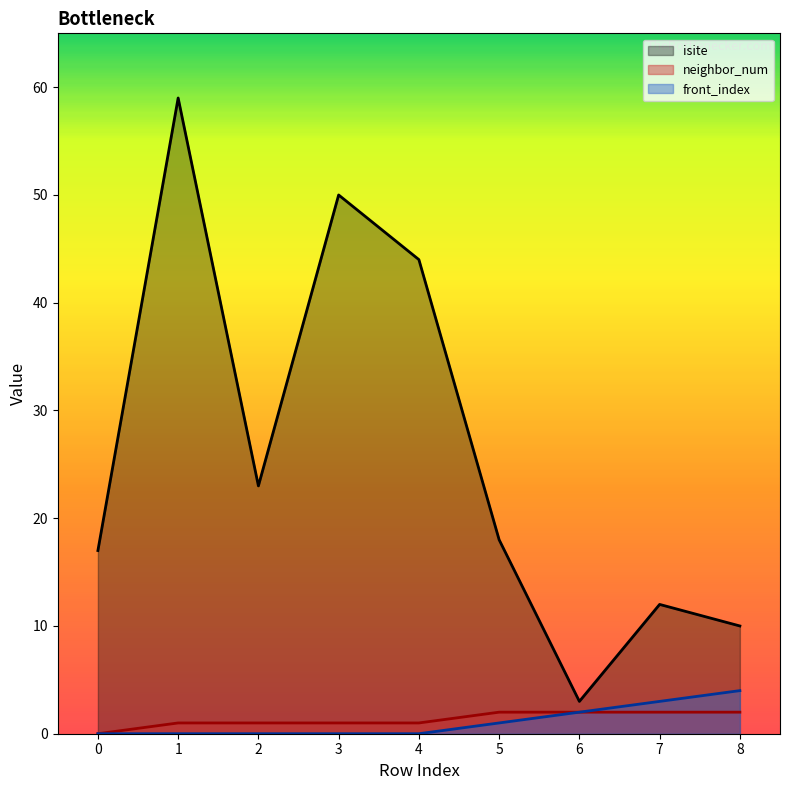

True or false: front_index has a value of 1 at 6.

False